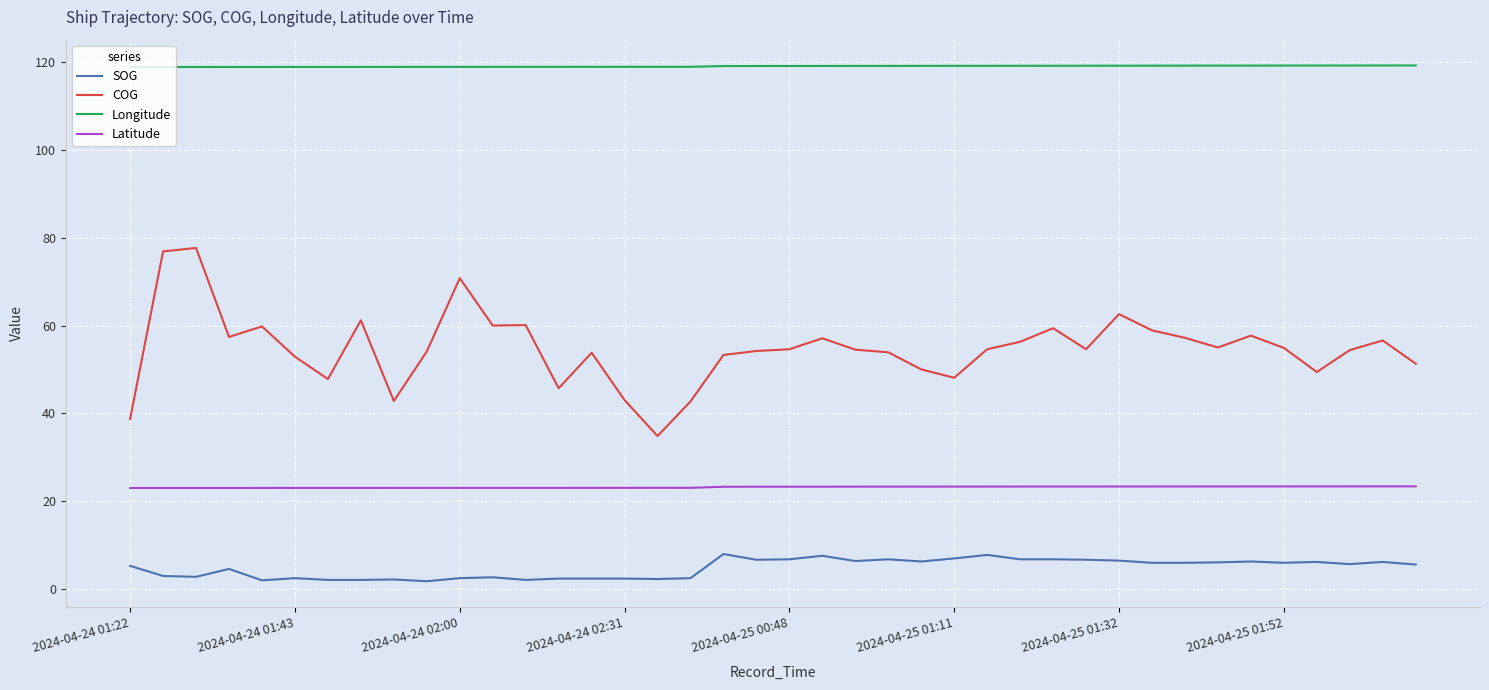

What is the lowest value of the Longitude series?

118.9